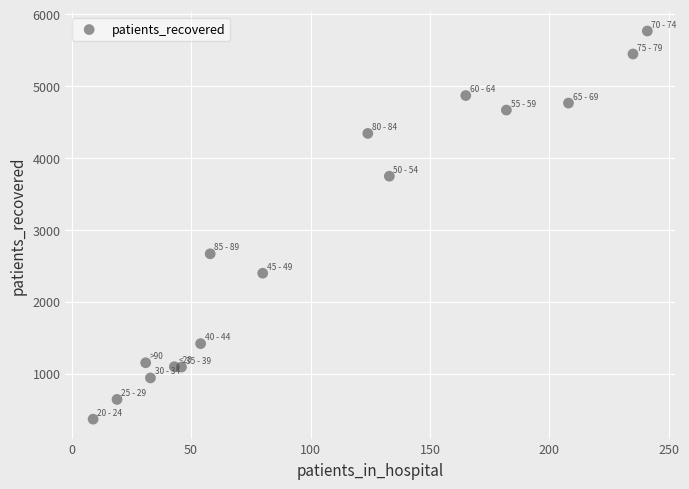

What Y value in the scatter plot is closest to 3066?

2667